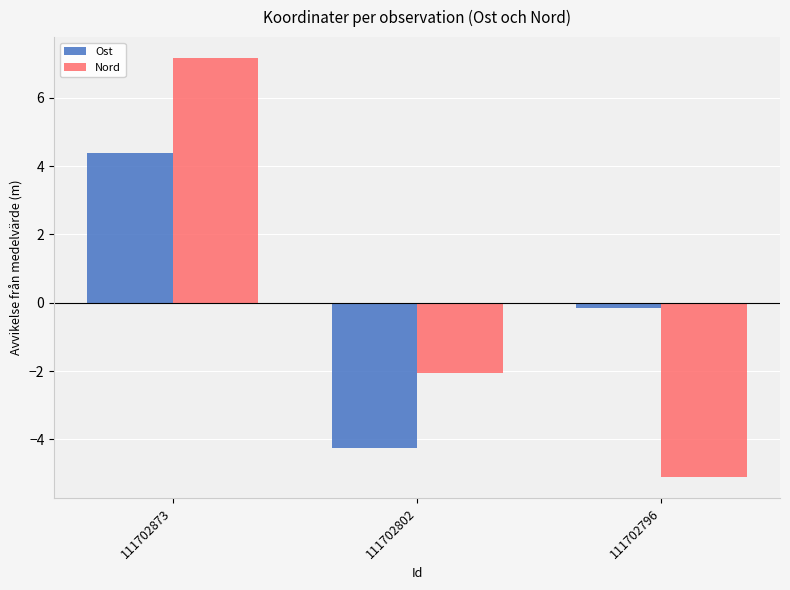

What is the difference between the maximum and minimum values in the Nord series?

12.3